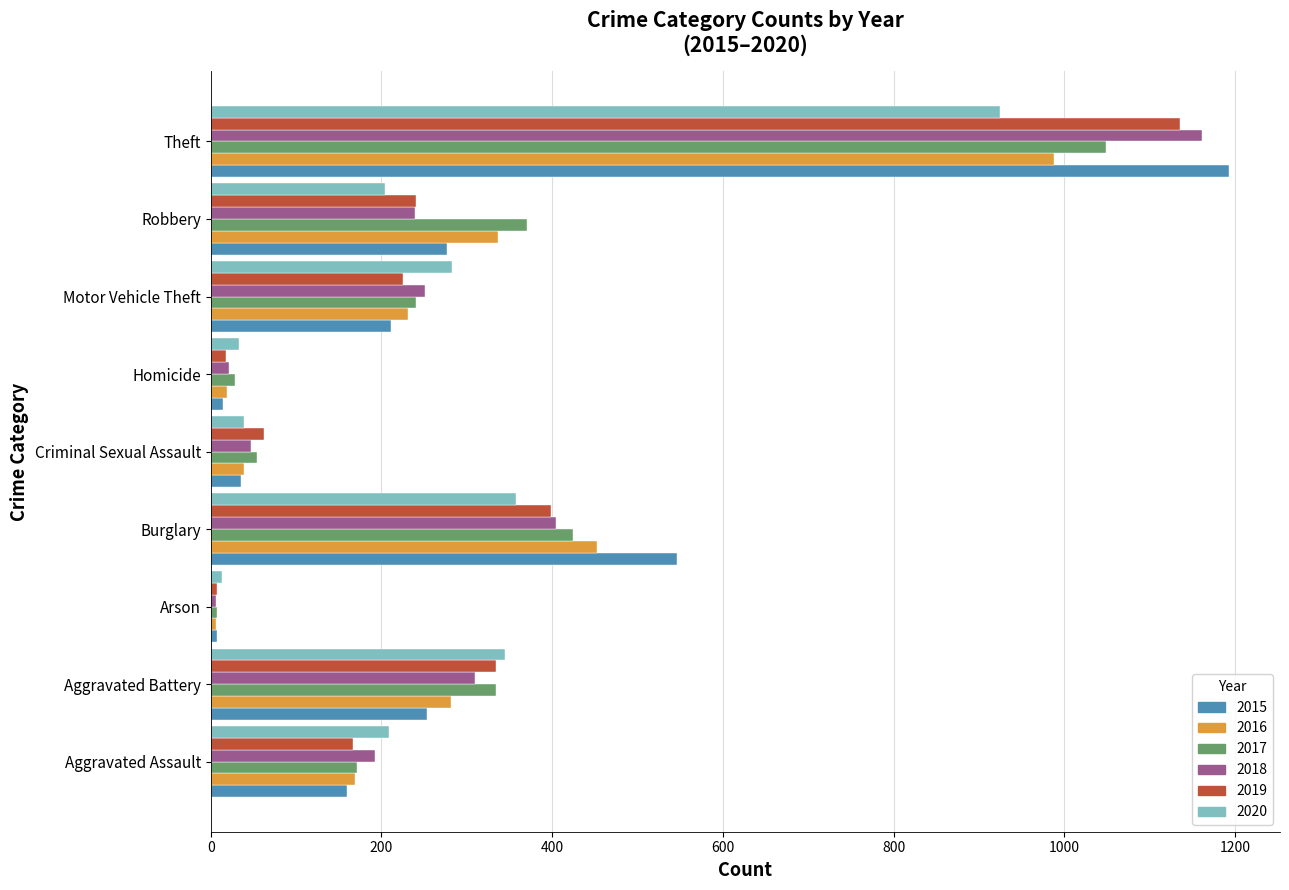

The value of 2016 at Aggravated Battery is 281. True or false?

True